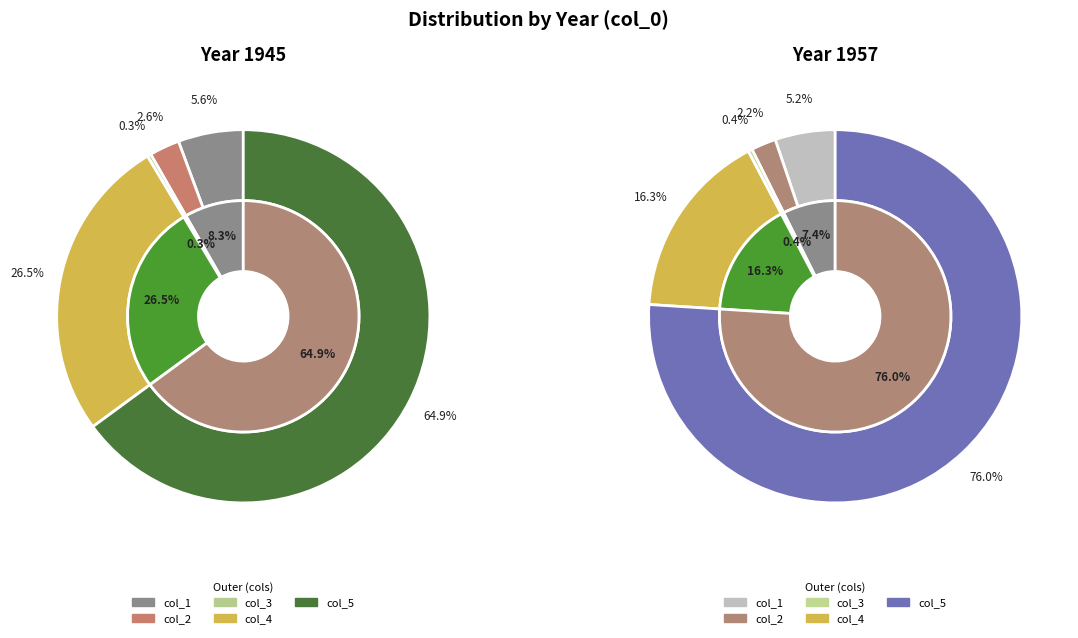

To the nearest percent, what percentage of the pie is 1945?

54%